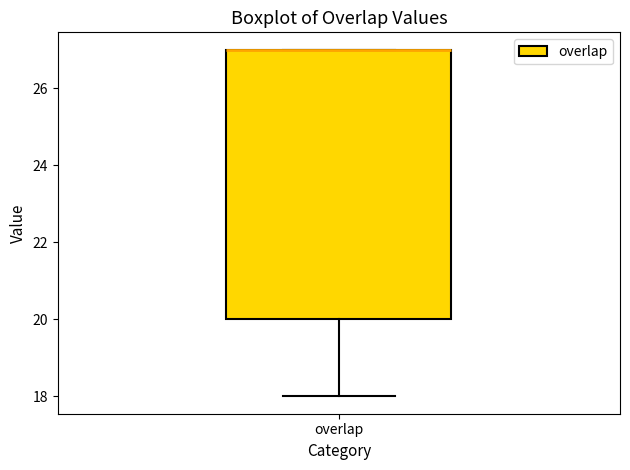

Transcribe this box plot: give where the median line is, the range the box spans, and where the two whiskers end, as read against the y-axis. The values are not printed on the chart, so give them approximately, as read against the axis.

median 27 (drawn on the box's upper edge), box 20 to 27, whiskers 18 to 27